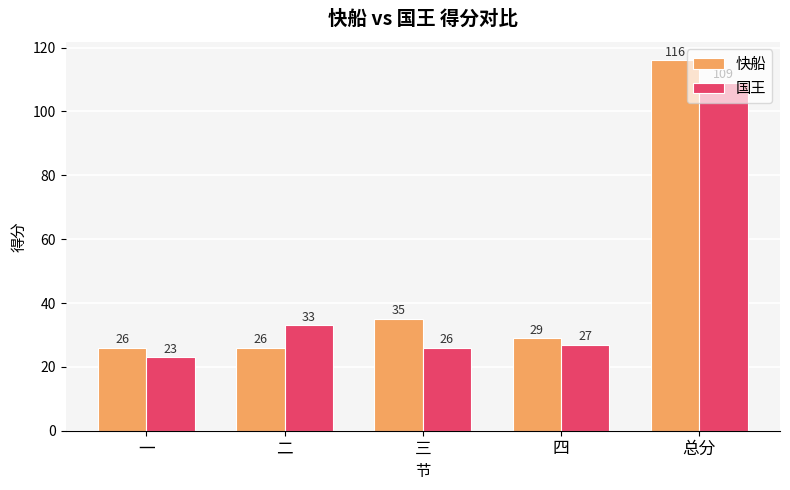

Which series has the largest range (max minus min)?

快船